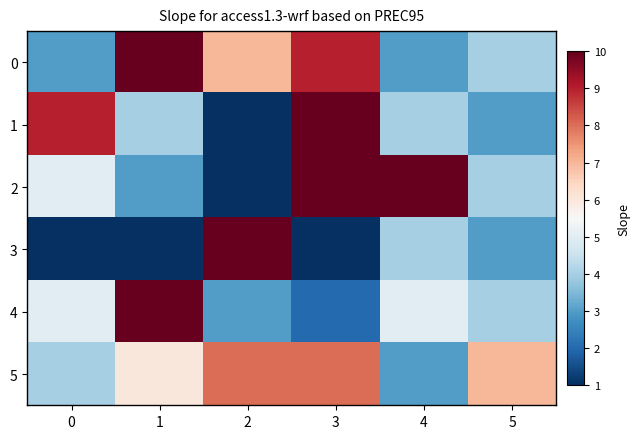

Reading left to right, what are all the values shown in this chart?

0: 0=3	1=10	2=7	3=9	4=3	5=4
1: 0=9	1=4	2=1	3=10	4=4	5=3
2: 0=5	1=3	2=1	3=10	4=10	5=4
3: 0=1	1=1	2=10	3=1	4=4	5=3
4: 0=5	1=10	2=3	3=2	4=5	5=4
5: 0=4	1=6	2=8	3=8	4=3	5=7